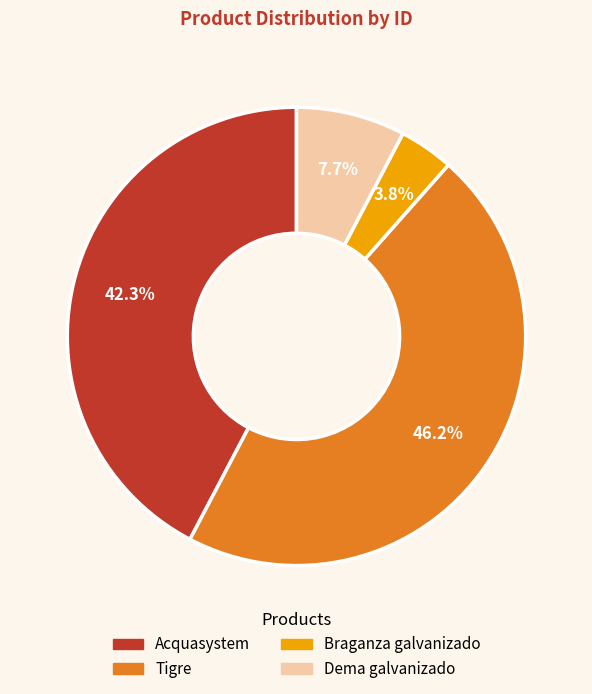

Between Tigre and Acquasystem, which is larger?

Tigre